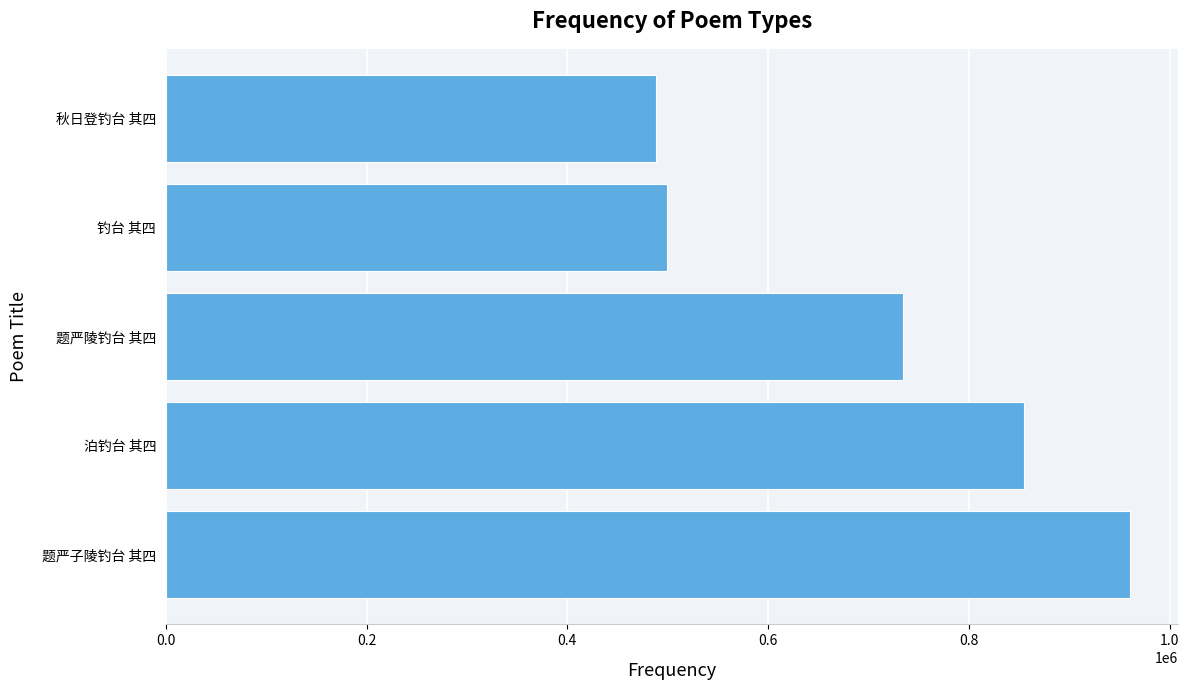

Count the number of categories in the chart.

5